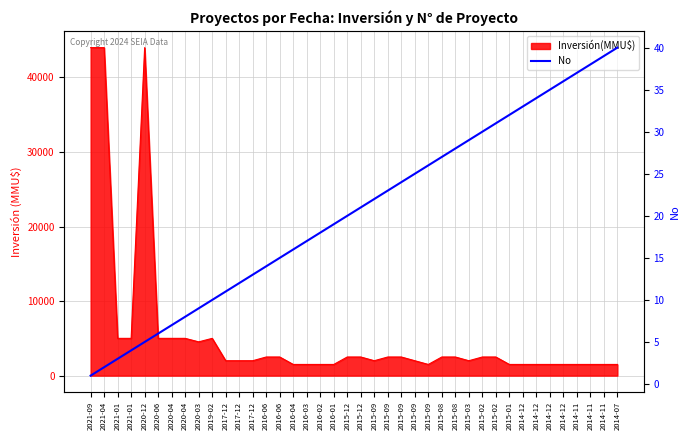

How many lines are shown in the chart?

1